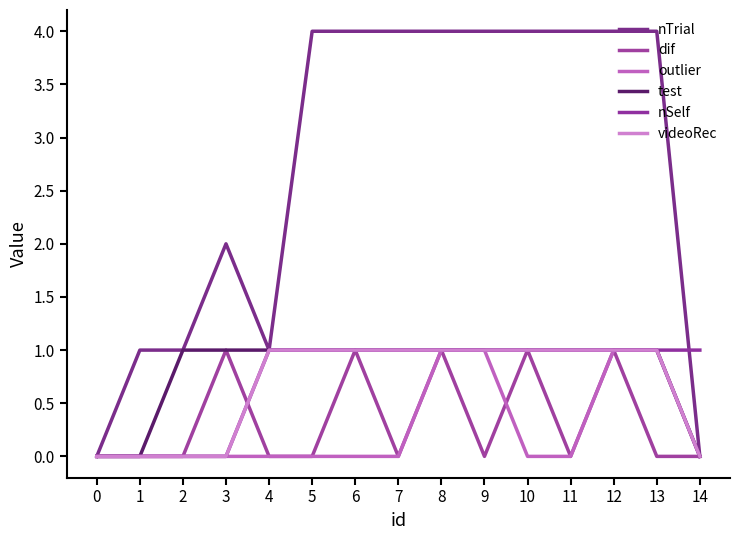

Reading right to left, what are all the values shown in this chart?

nTrial: 14=0	13=4	12=4	11=4	10=4	9=4	8=4	7=4	6=4	5=4	4=1	3=2	2=1	1=1	0=0
dif: 14=0	13=0	12=1	11=0	10=1	9=0	8=1	7=0	6=1	5=0	4=0	3=1	2=0	1=0	0=0
outlier: 14=0	13=1	12=1	11=0	10=0	9=1	8=1	7=0	6=0	5=0	4=0	3=0	2=0	1=0	0=0
test: 14=0	13=1	12=1	11=1	10=1	9=1	8=1	7=1	6=1	5=1	4=1	3=1	2=1	1=0	0=0
nSelf: 14=1	13=1	12=1	11=1	10=1	9=1	8=1	7=1	6=1	5=1	4=1	3=0	2=0	1=0	0=0
videoRec: 14=0	13=1	12=1	11=1	10=1	9=1	8=1	7=1	6=1	5=1	4=1	3=0	2=0	1=0	0=0